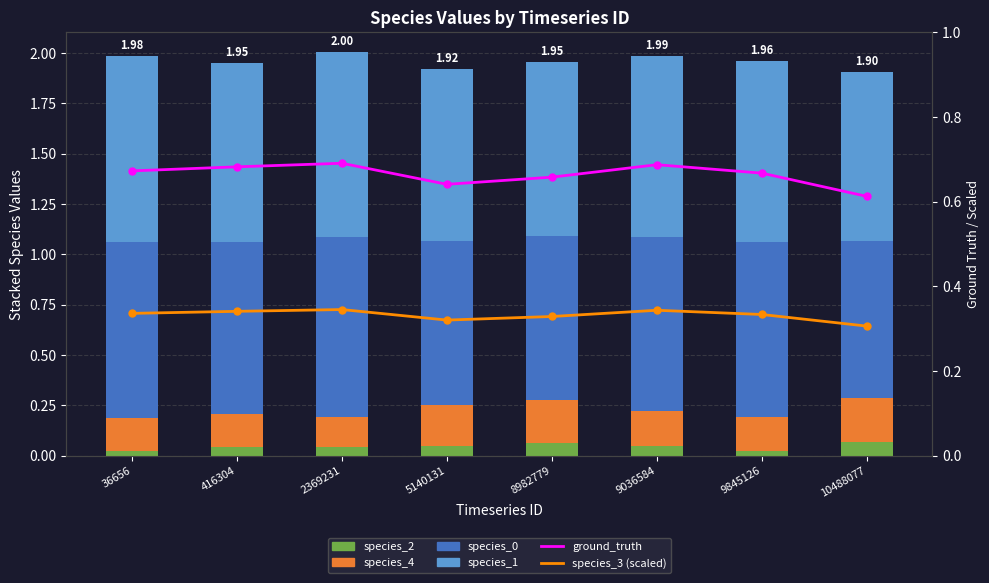

What is the value of the ground_truth bar at the 3rd from the left?

0.7